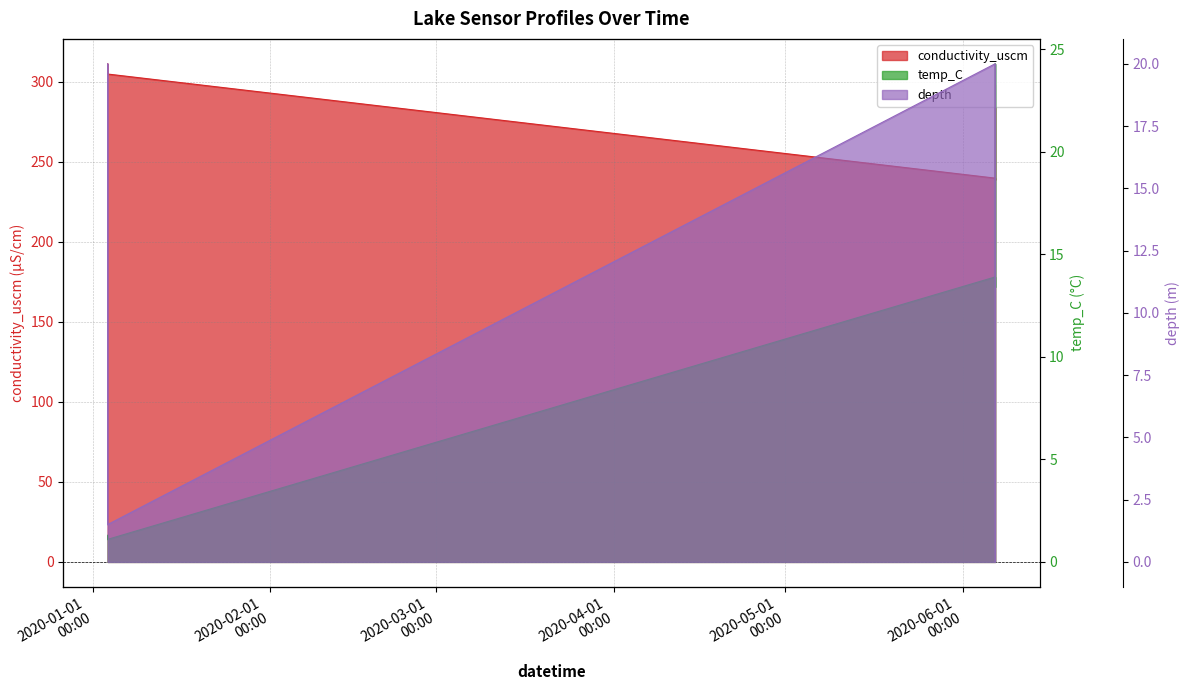

Reading left to right, transcribe all the data shown in this chart.

conductivity_uscm: 311.1	304.7	239.7	238.7	238.6	250.2	277.3	298.1
temp_C: 1.3	1.1	13.9	13.4	13.6	15.5	20.4	24.3
depth: 20.0	1.5	20.0	16.0	12.0	8.0	4.0	0.0